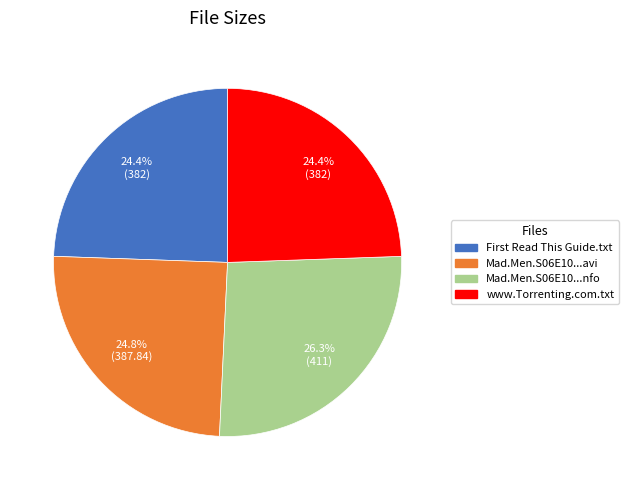

Which slice is the largest?

Mad.Men.S06E10...nfo